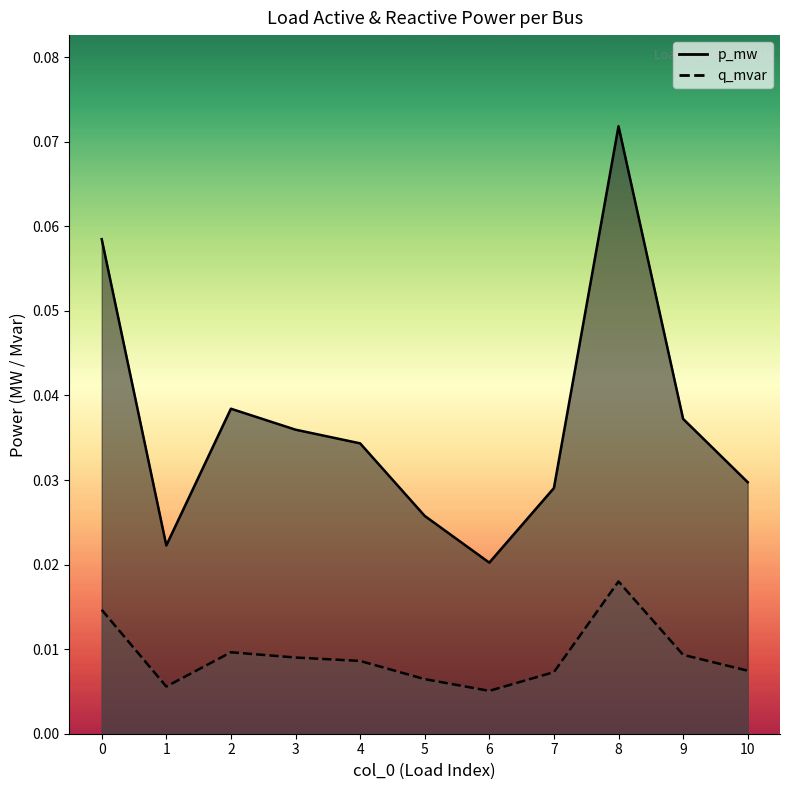

List the labels in order of p_mw value, largest first.

8, 0, 2, 9, 3, 4, 10, 7, 5, 1, 6